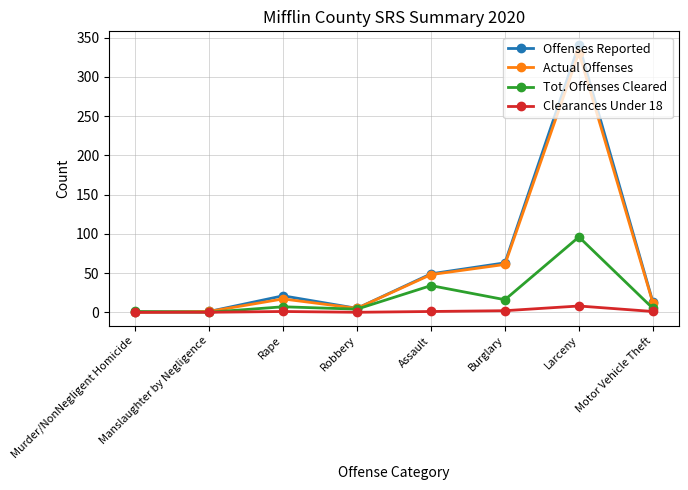

The Offenses Reported series shows 21 at Rape. True or false?

True